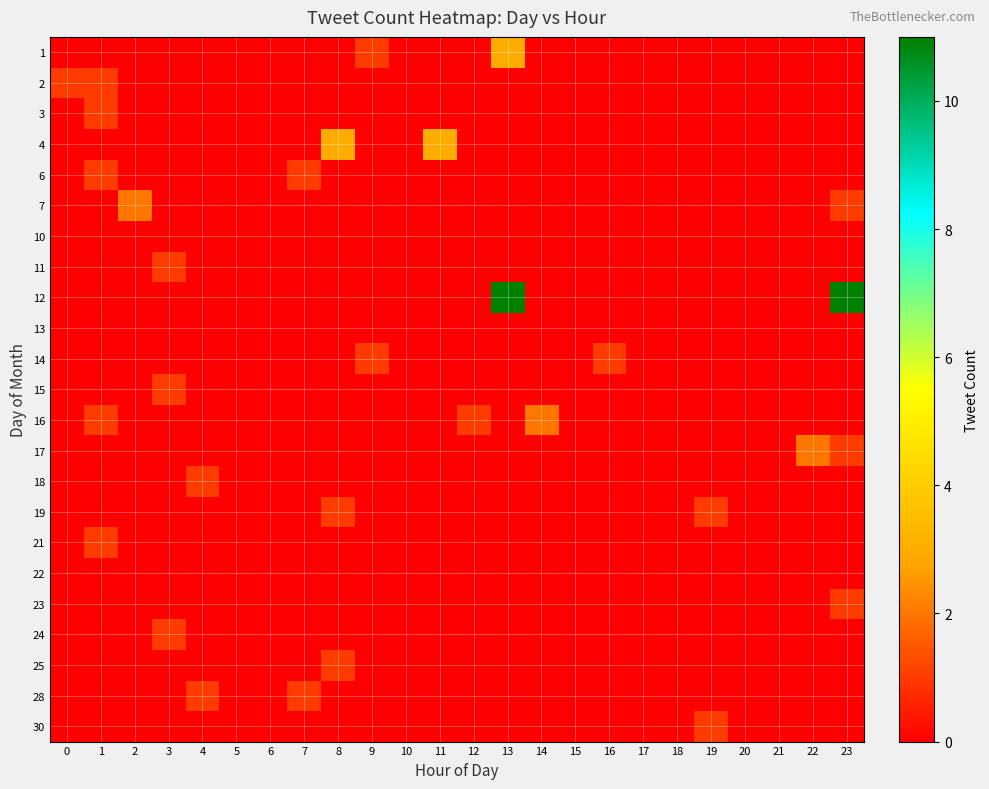

Reading right to left, what are all the values shown in this chart?

row_0: 0	0	0	0	0	0	0	0	0	0	3	0	0	0	1	0	0	0	0	0	0	0	0	0
row_1: 0	0	0	0	0	0	0	0	0	0	0	0	0	0	0	0	0	0	0	0	0	0	1	1
row_2: 0	0	0	0	0	0	0	0	0	0	0	0	0	0	0	0	0	0	0	0	0	0	1	0
row_3: 0	0	0	0	0	0	0	0	0	0	0	0	3	0	0	3	0	0	0	0	0	0	0	0
row_4: 0	0	0	0	0	0	0	0	0	0	0	0	0	0	0	0	1	0	0	0	0	0	1	0
row_5: 1	0	0	0	0	0	0	0	0	0	0	0	0	0	0	0	0	0	0	0	0	2	0	0
row_6: 0	0	0	0	0	0	0	0	0	0	0	0	0	0	0	0	0	0	0	0	0	0	0	0
row_7: 0	0	0	0	0	0	0	0	0	0	0	0	0	0	0	0	0	0	0	0	1	0	0	0
row_8: 11	0	0	0	0	0	0	0	0	0	11	0	0	0	0	0	0	0	0	0	0	0	0	0
row_9: 0	0	0	0	0	0	0	0	0	0	0	0	0	0	0	0	0	0	0	0	0	0	0	0
row_10: 0	0	0	0	0	0	0	1	0	0	0	0	0	0	1	0	0	0	0	0	0	0	0	0
row_11: 0	0	0	0	0	0	0	0	0	0	0	0	0	0	0	0	0	0	0	0	1	0	0	0
row_12: 0	0	0	0	0	0	0	0	0	2	0	1	0	0	0	0	0	0	0	0	0	0	1	0
row_13: 1	2	0	0	0	0	0	0	0	0	0	0	0	0	0	0	0	0	0	0	0	0	0	0
row_14: 0	0	0	0	0	0	0	0	0	0	0	0	0	0	0	0	0	0	0	1	0	0	0	0
row_15: 0	0	0	0	1	0	0	0	0	0	0	0	0	0	0	1	0	0	0	0	0	0	0	0
row_16: 0	0	0	0	0	0	0	0	0	0	0	0	0	0	0	0	0	0	0	0	0	0	1	0
row_17: 0	0	0	0	0	0	0	0	0	0	0	0	0	0	0	0	0	0	0	0	0	0	0	0
row_18: 1	0	0	0	0	0	0	0	0	0	0	0	0	0	0	0	0	0	0	0	0	0	0	0
row_19: 0	0	0	0	0	0	0	0	0	0	0	0	0	0	0	0	0	0	0	0	1	0	0	0
row_20: 0	0	0	0	0	0	0	0	0	0	0	0	0	0	0	1	0	0	0	0	0	0	0	0
row_21: 0	0	0	0	0	0	0	0	0	0	0	0	0	0	0	0	1	0	0	1	0	0	0	0
row_22: 0	0	0	0	1	0	0	0	0	0	0	0	0	0	0	0	0	0	0	0	0	0	0	0